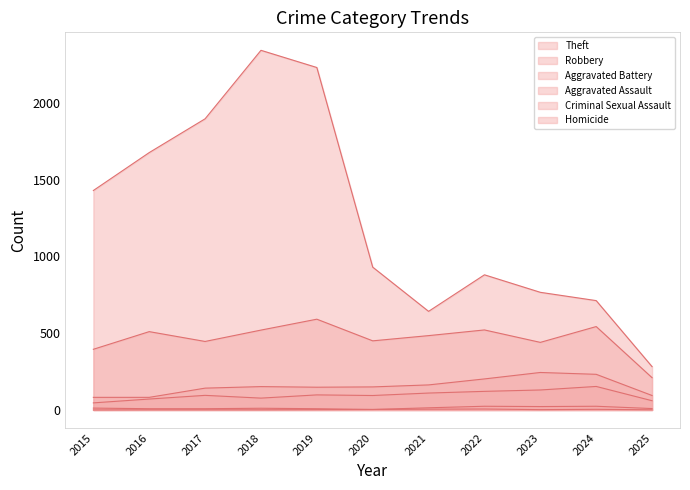

Where is the first local maximum for Aggravated Battery?

2018